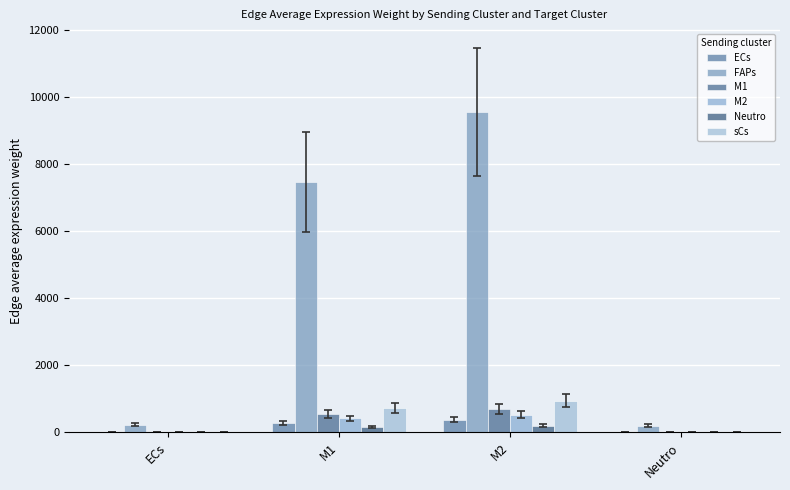

What is the total value across all series at Neutro?

263.5